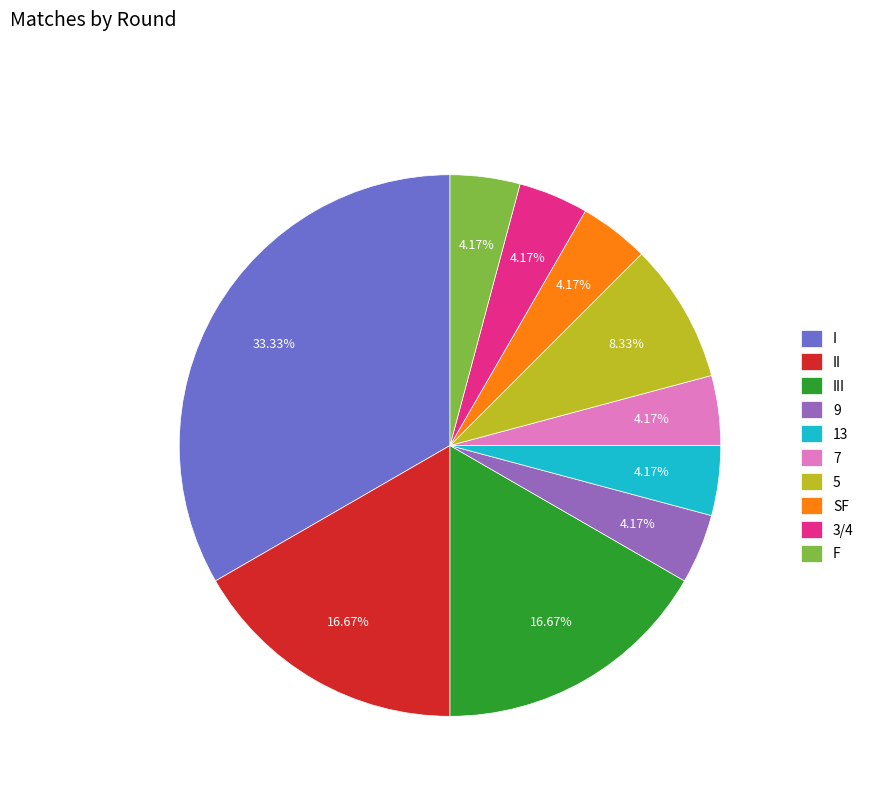

Which slice is the largest?

I